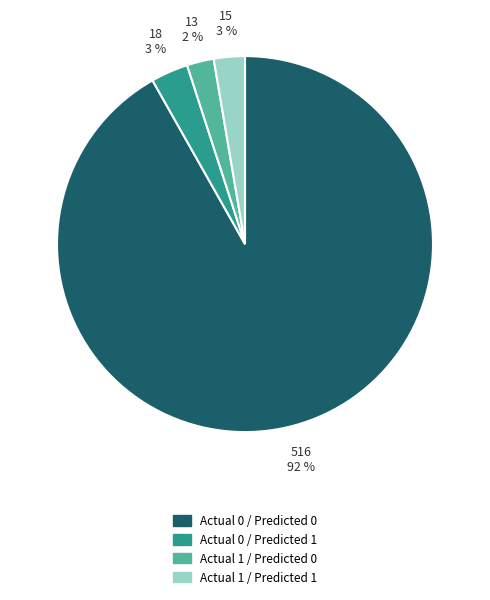

True or false: Actual 0 / Predicted 1 accounts for 9% of the total.

False